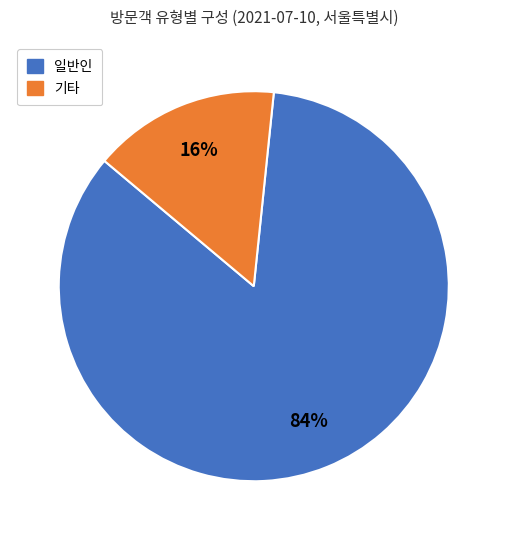

How many slices are in this pie chart?

2